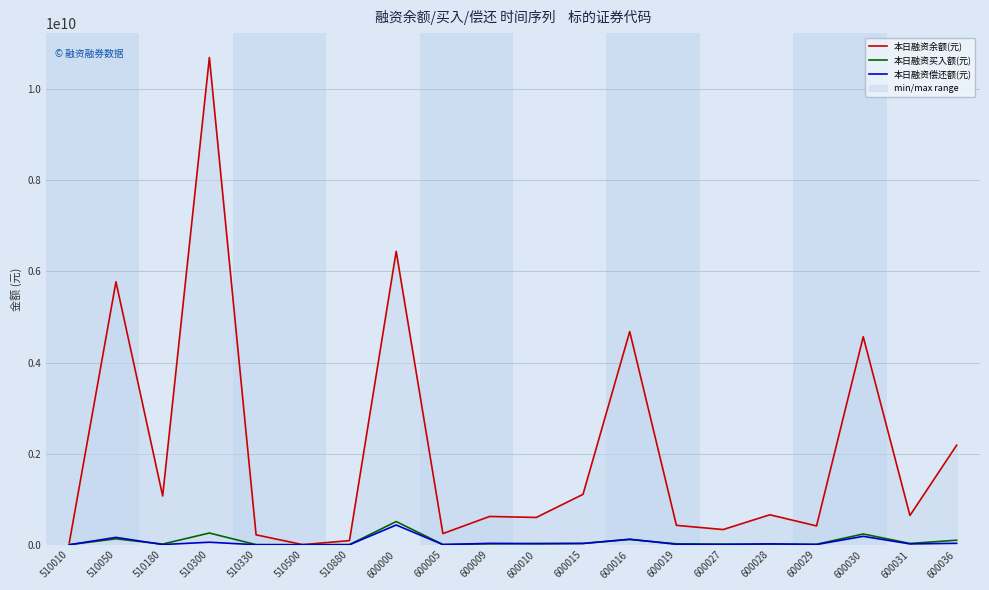

What are all the series names shown in the legend?

本日融资余额(元), 本日融资买入额(元), 本日融资偿还额(元)